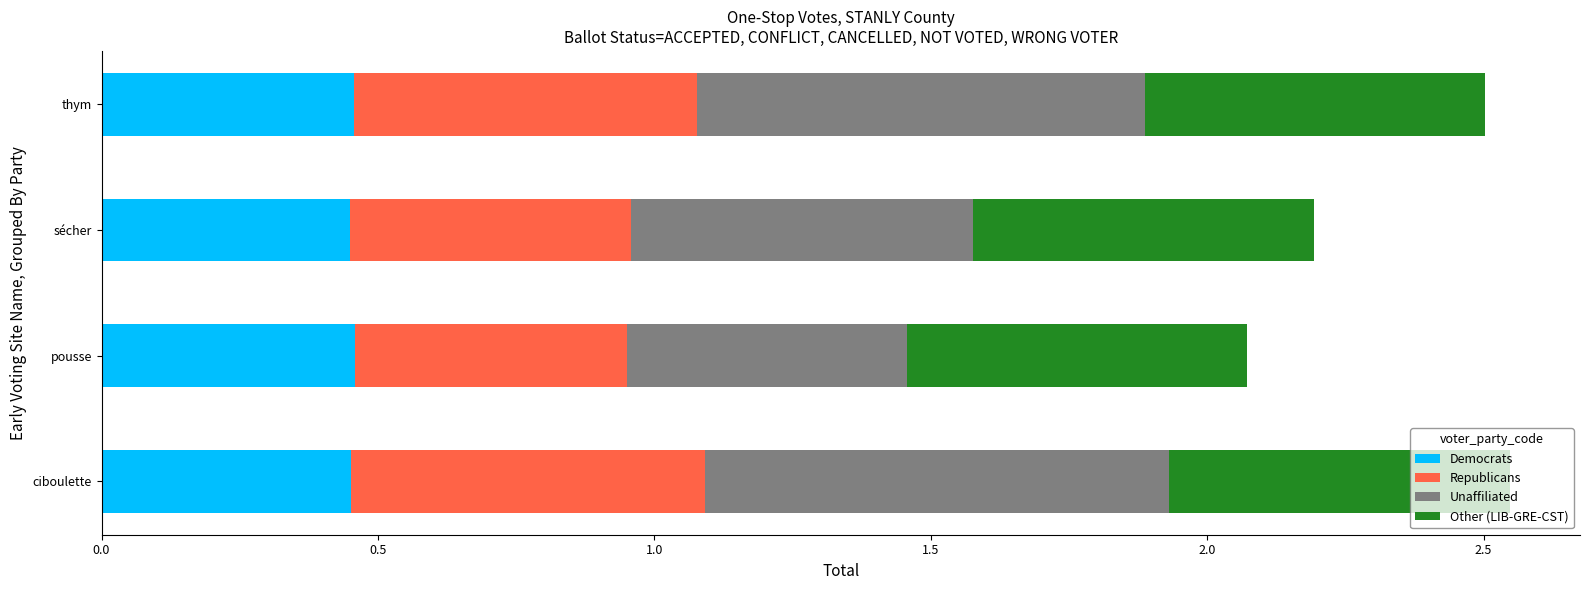

What is the sum of all Democrats values?

1.8